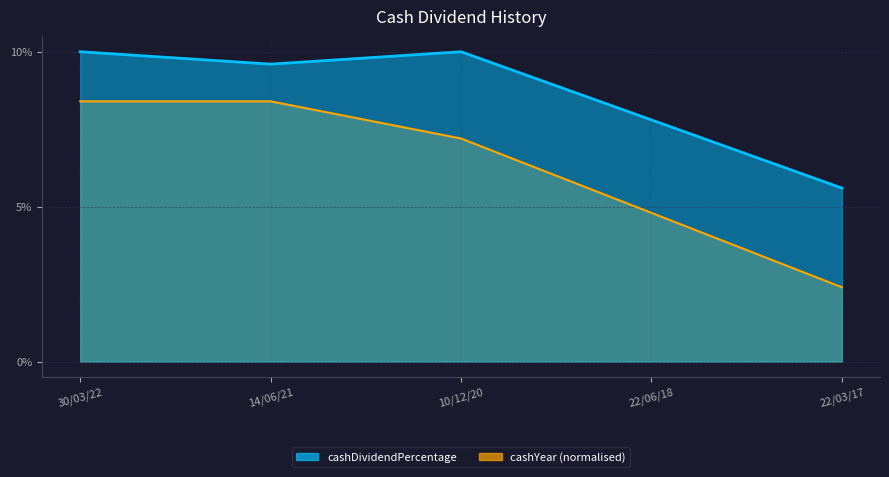

What is the average value of the cashYear series?

0.1